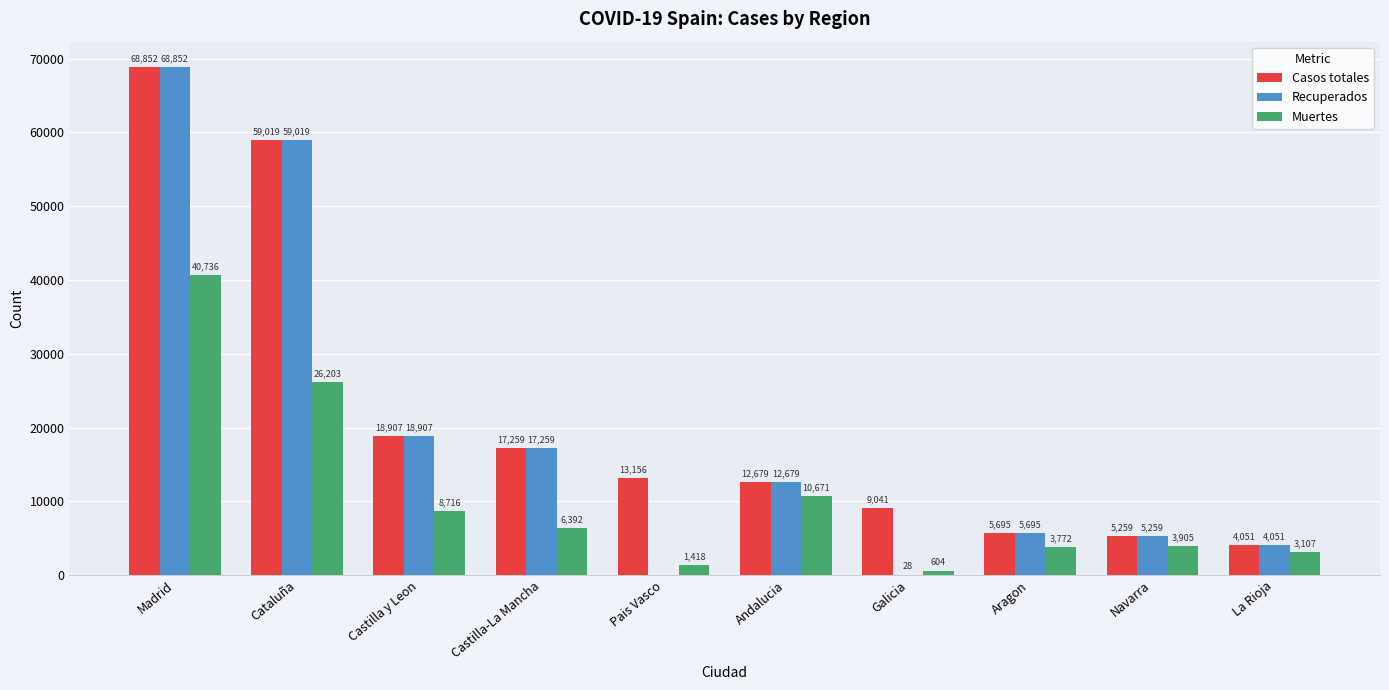

At which label is Recuperados closest to 34426?

Castilla y Leon